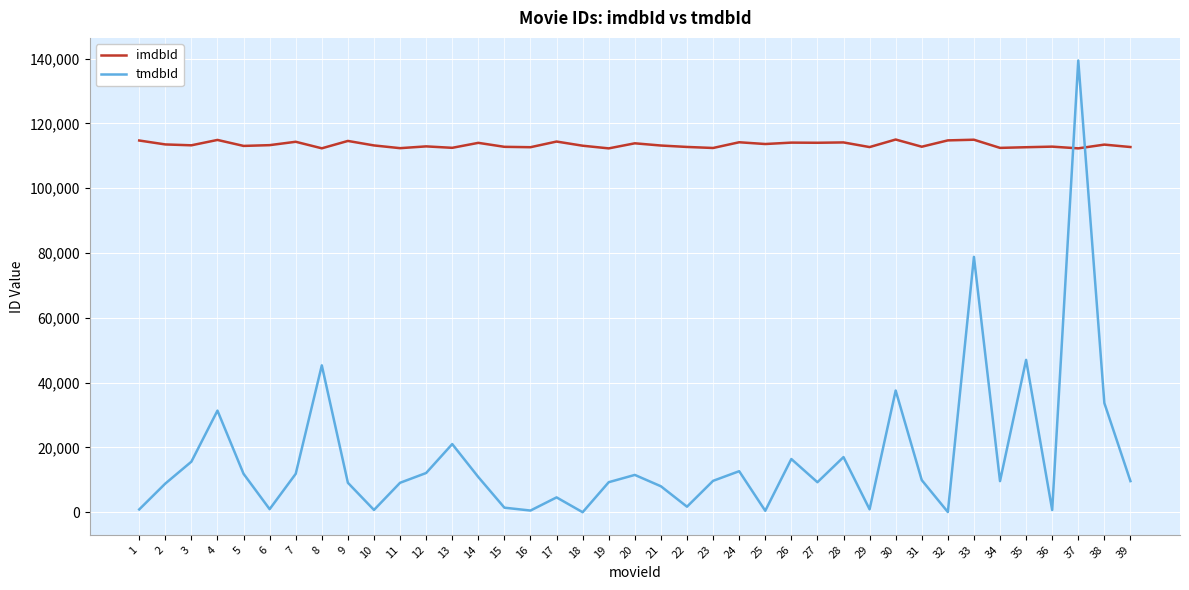

True or false: imdbId has more than 1 points higher than both neighbors.

True